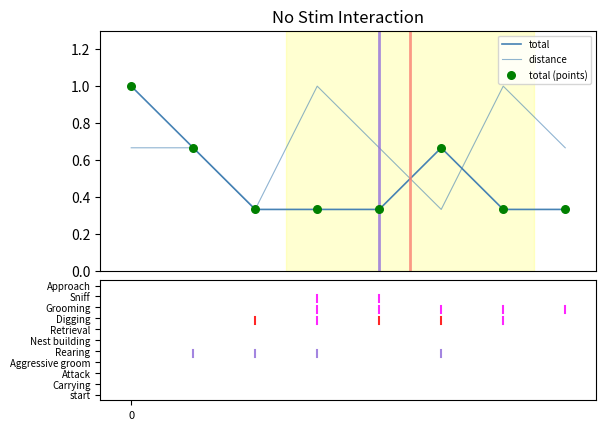

How many lines are shown in the chart?

2